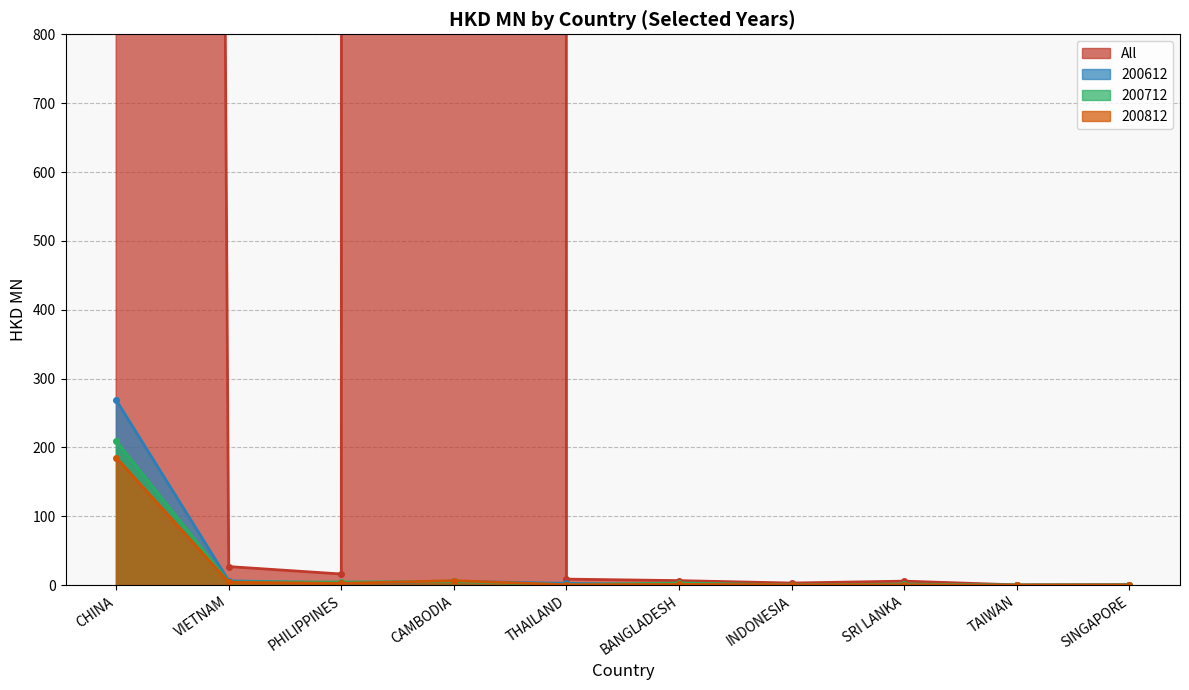

The value of 200712 at CHINA is 274.2. True or false?

False